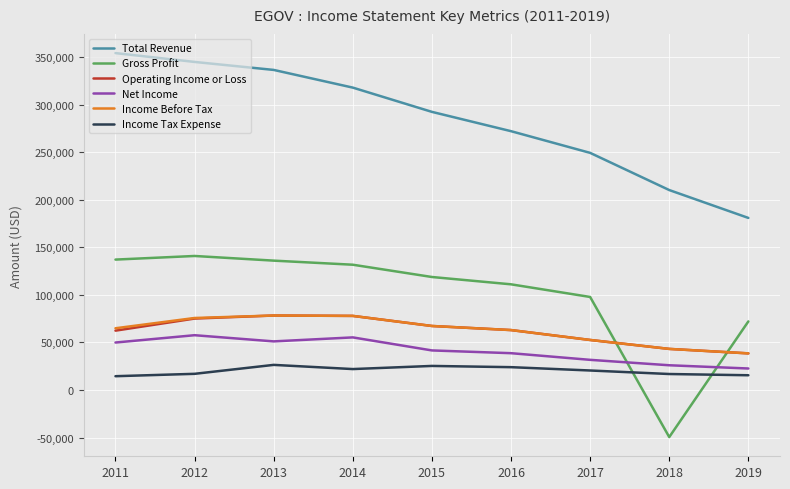

Which series changed the most between 2011 and 2015?

Total Revenue